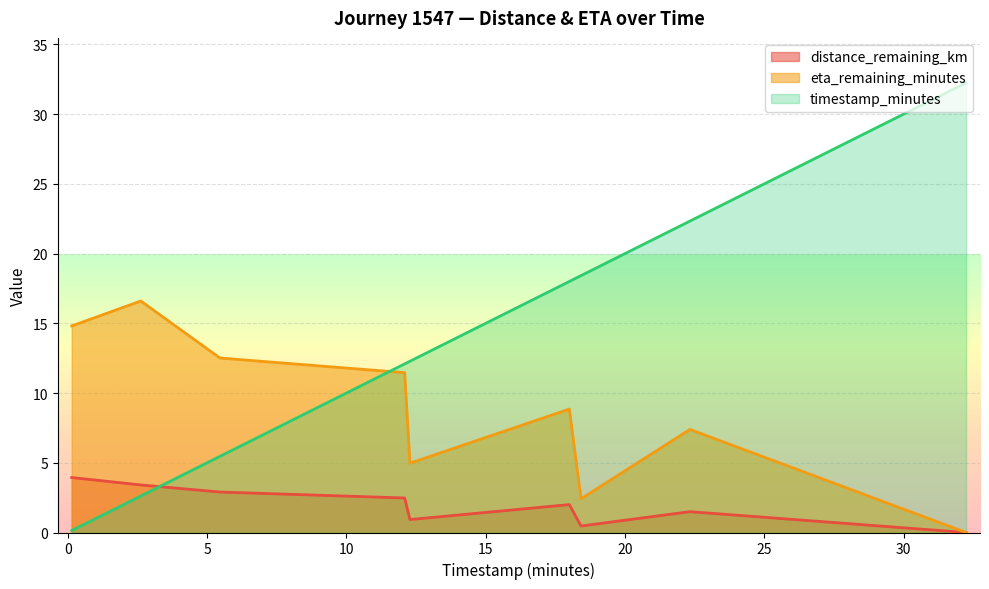

How many lines are shown in the chart?

3